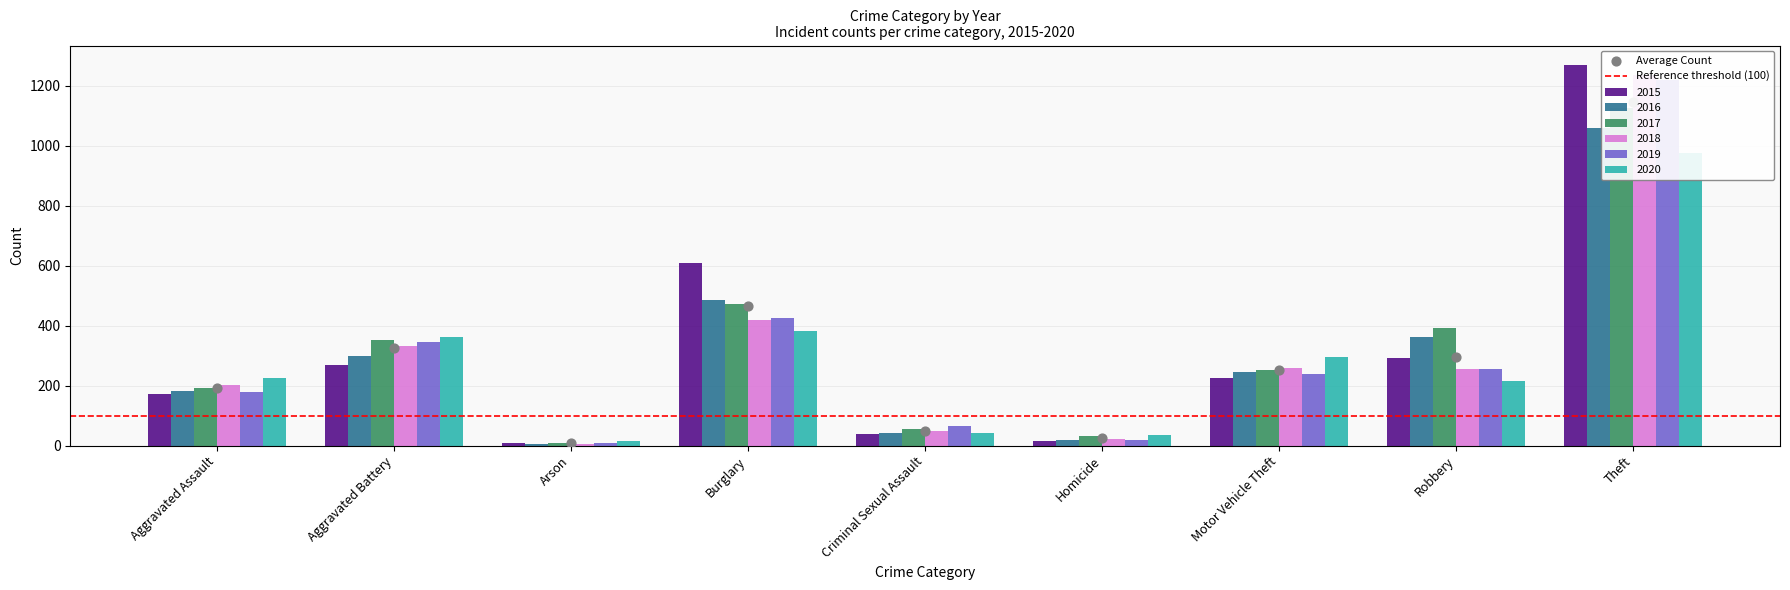

Is the value of 2019 at Arson greater than the value of 2015 at Aggravated Assault?

No